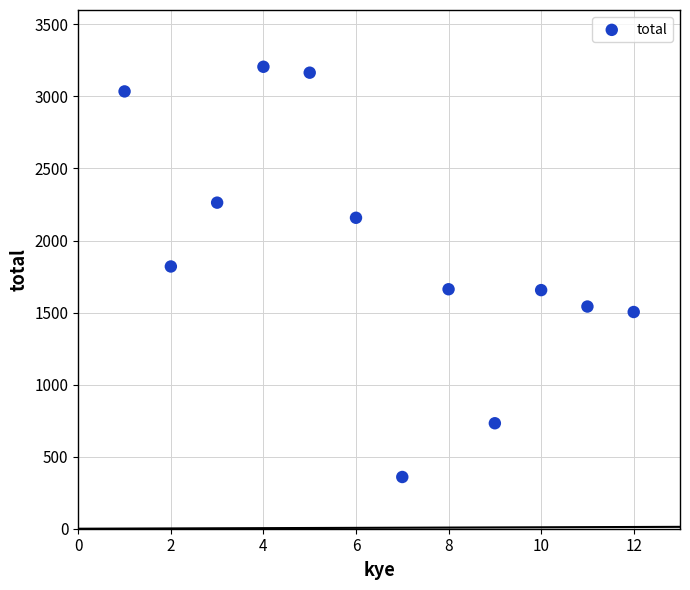

What Y value in the scatter plot is closest to 1782?

1820